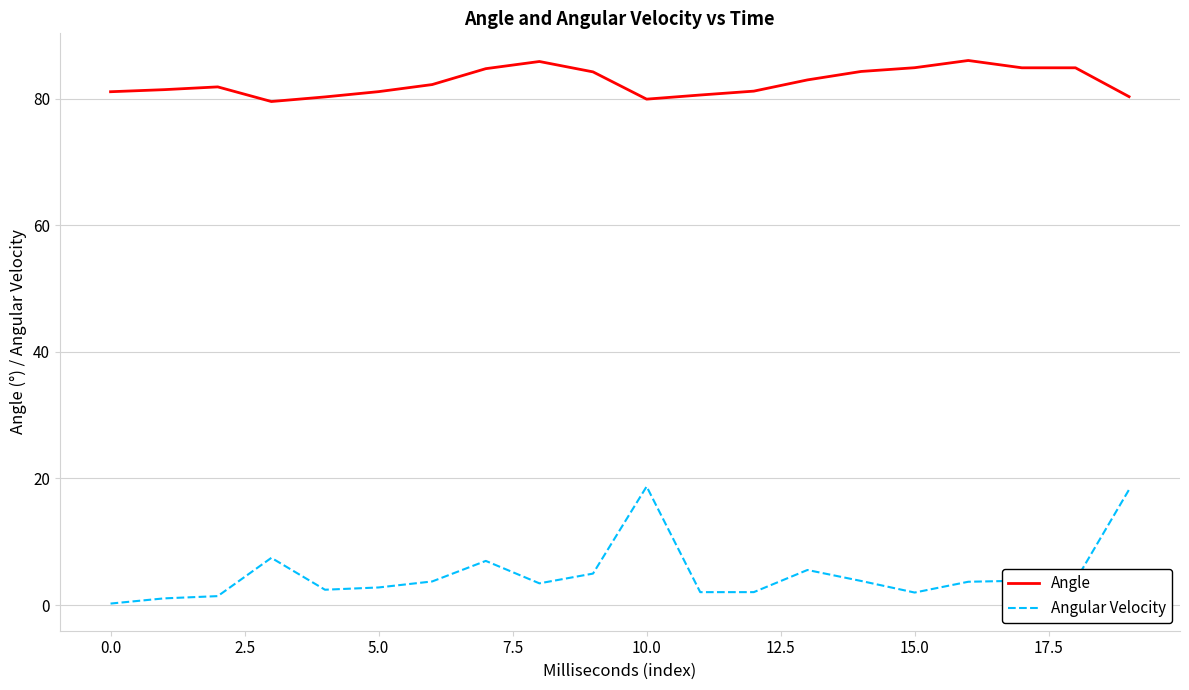

Which series has the largest range (max minus min)?

Angular Velocity